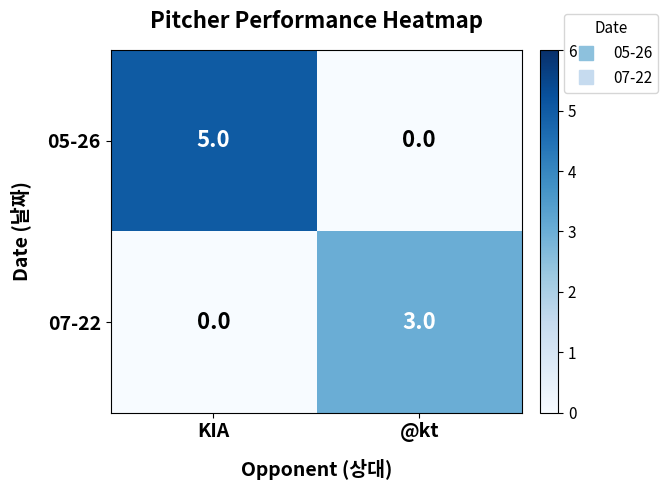

Which category has the highest value across all series?

KIA